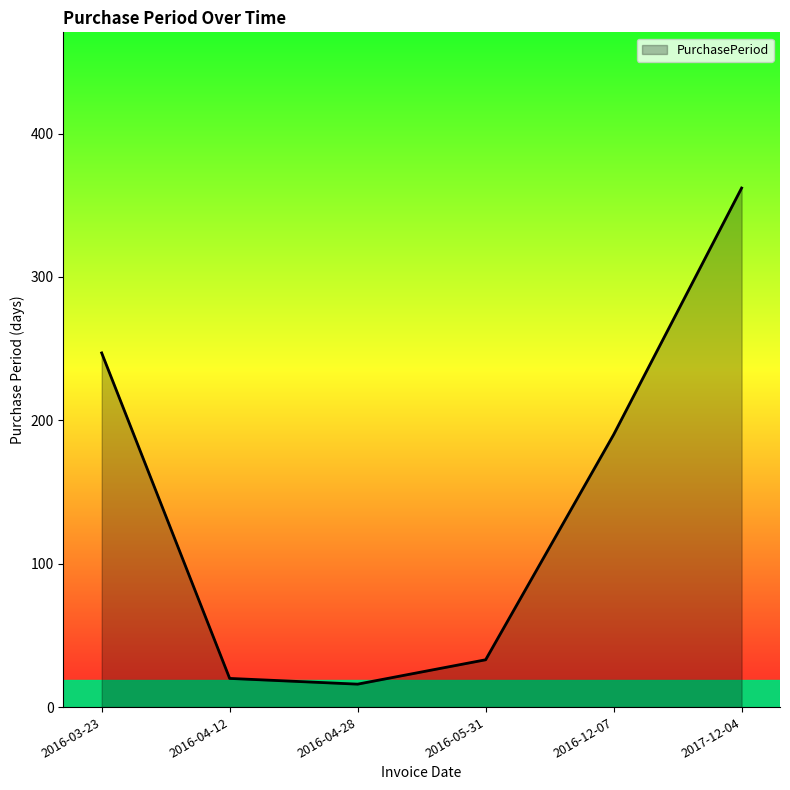

What is the difference between the maximum and second lowest values?

342